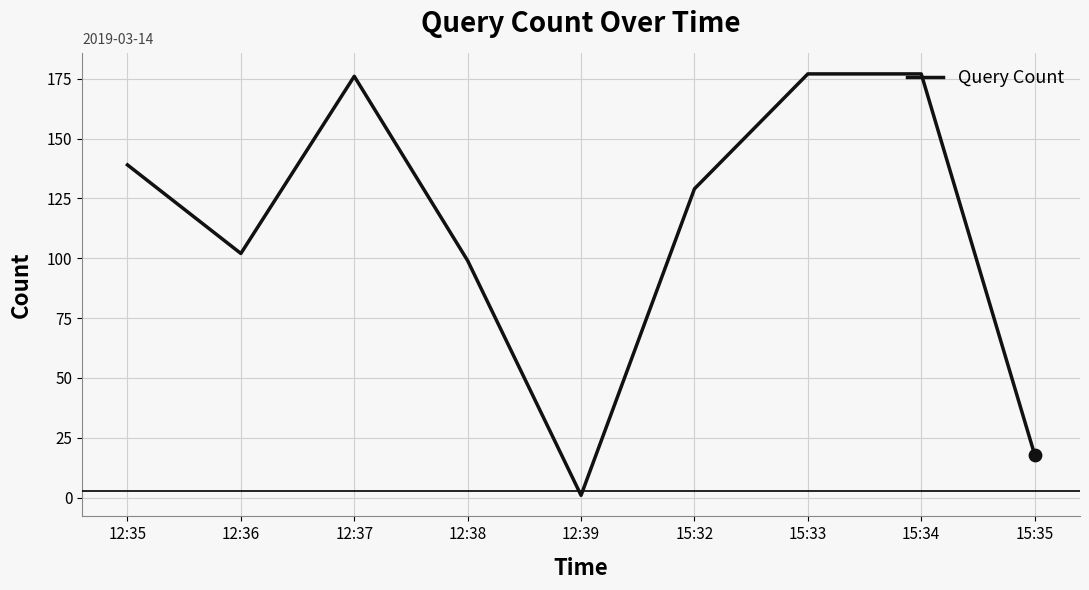

What is the ratio of the value at 15:33 to the value at 12:39?

177.0